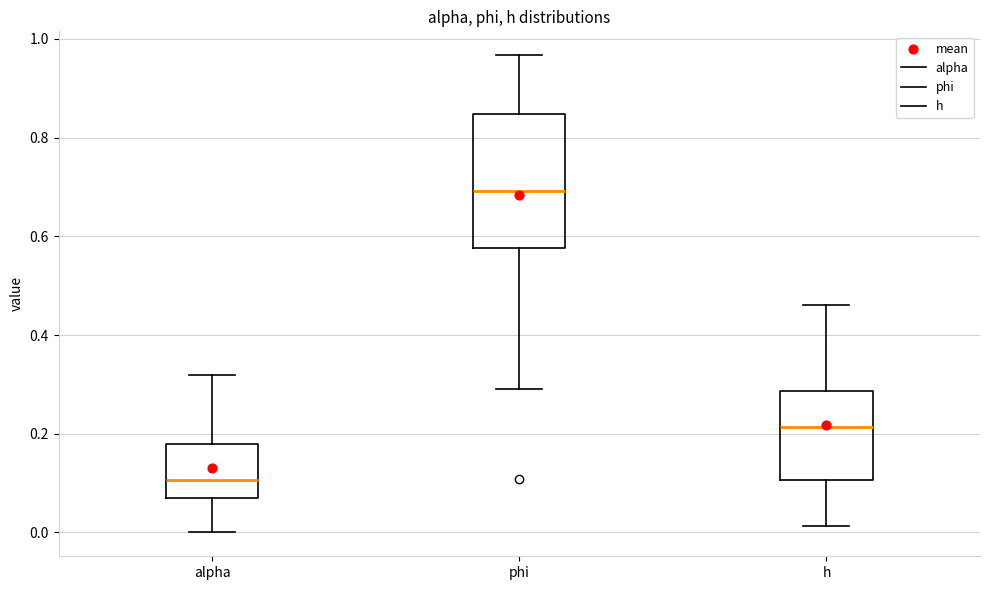

Where is the upper edge of the box for alpha on the y-axis? The values are not printed on the chart, so give them approximately, as read against the axis.

0.18